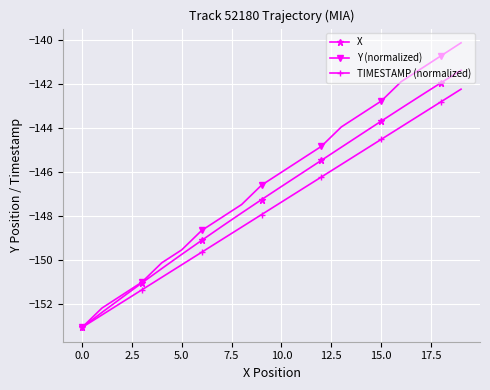

What is the value of the X point at the 11th from the left?

-146.7